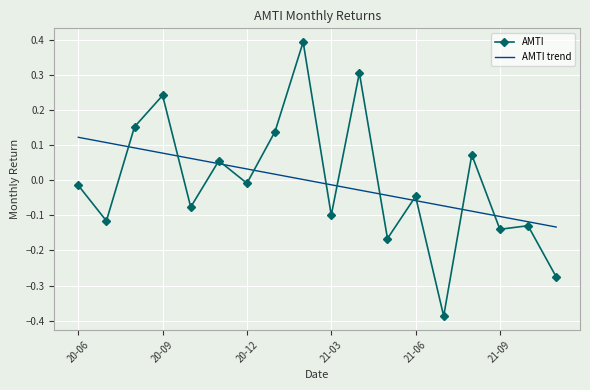

In AMTI, how many points are higher than both neighbors (excluding endpoints)?

7